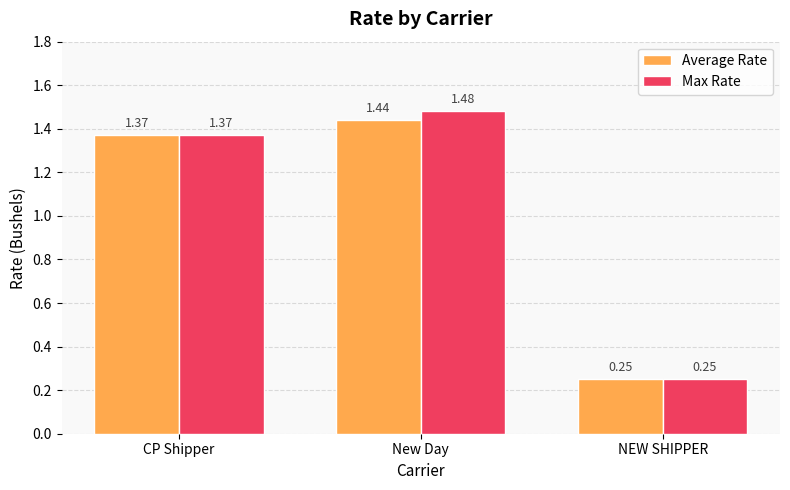

What is the total value across all series at NEW SHIPPER?

0.5